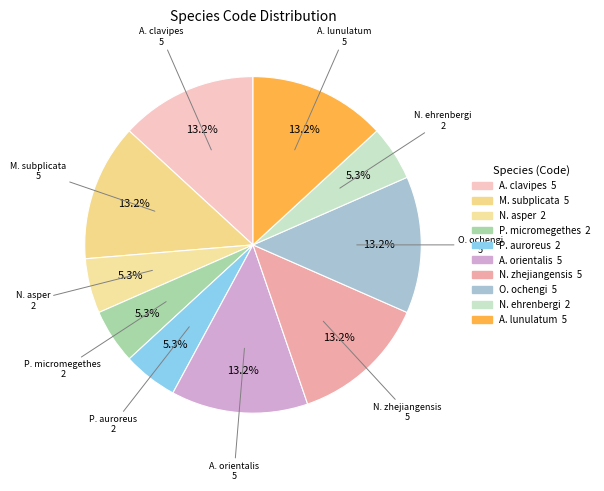

Count the number of slices in the pie.

10